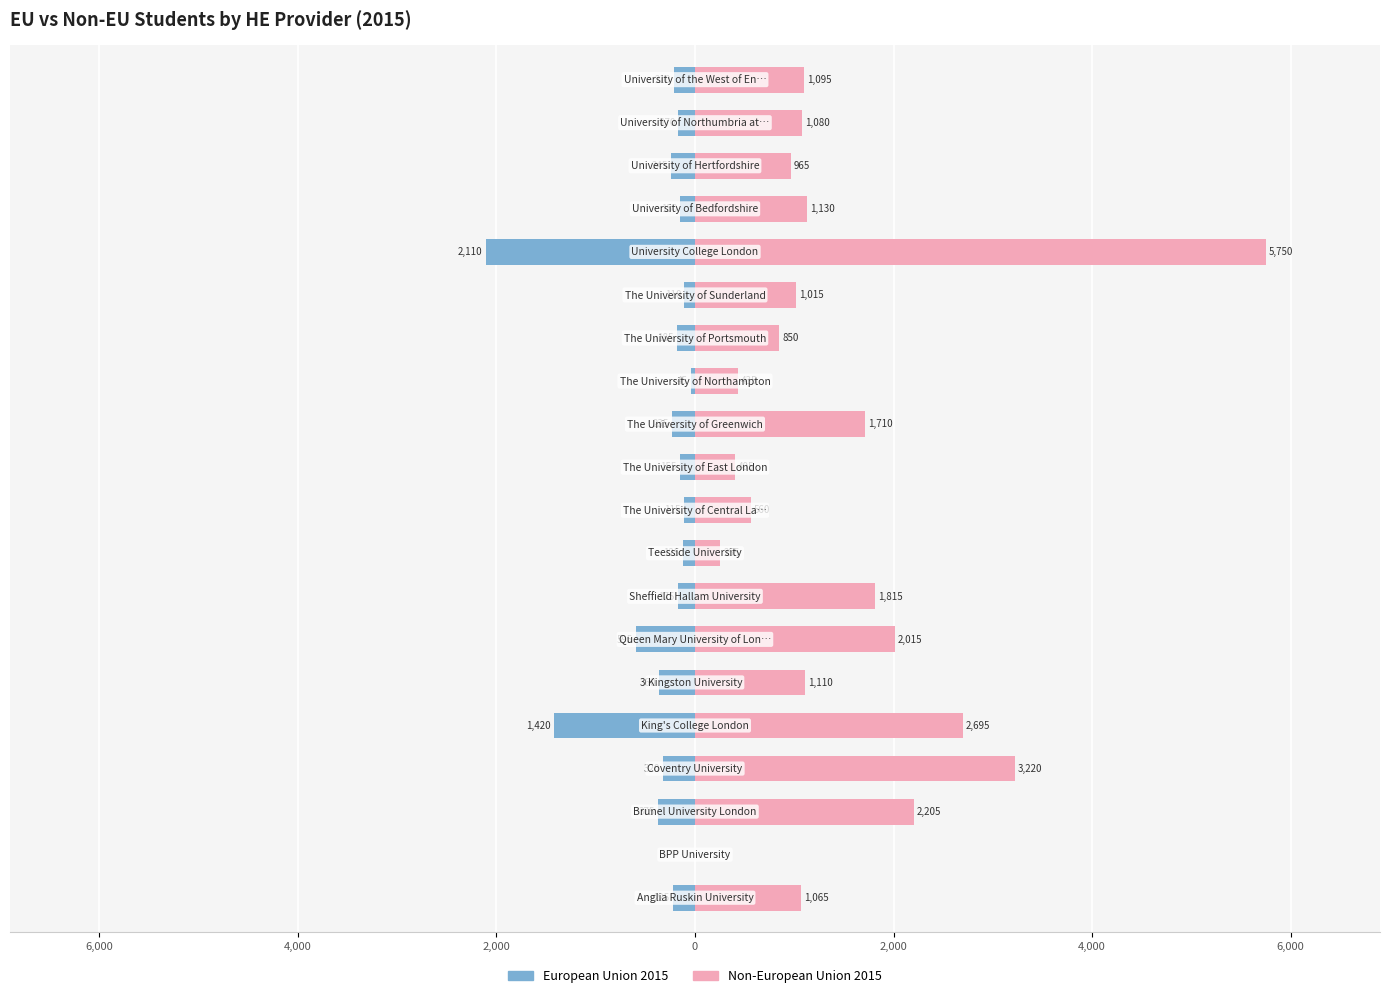

What is the difference between the second highest and second lowest values in the Non-European Union 2015 series?

2965